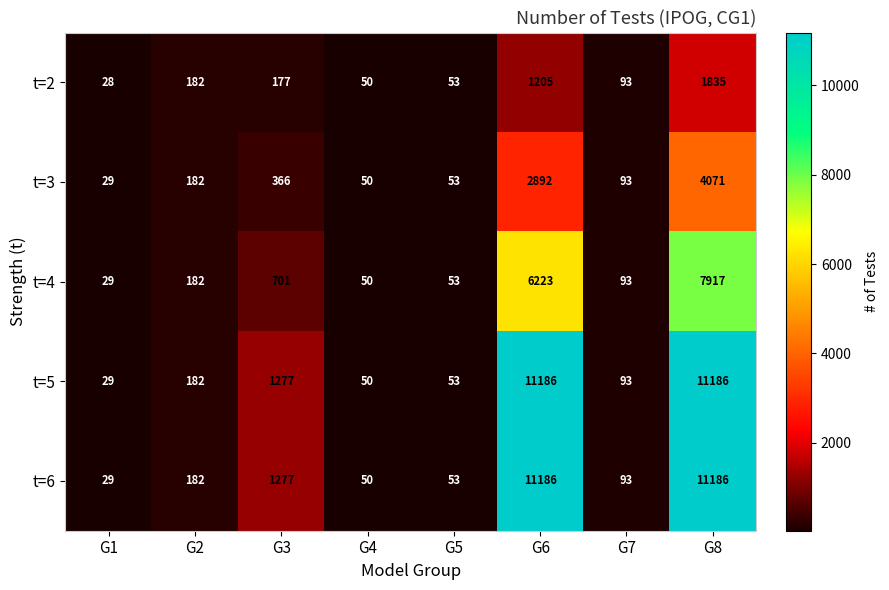

List the labels in order of t=3 value, largest first.

G8, G6, G3, G2, G7, G5, G4, G1